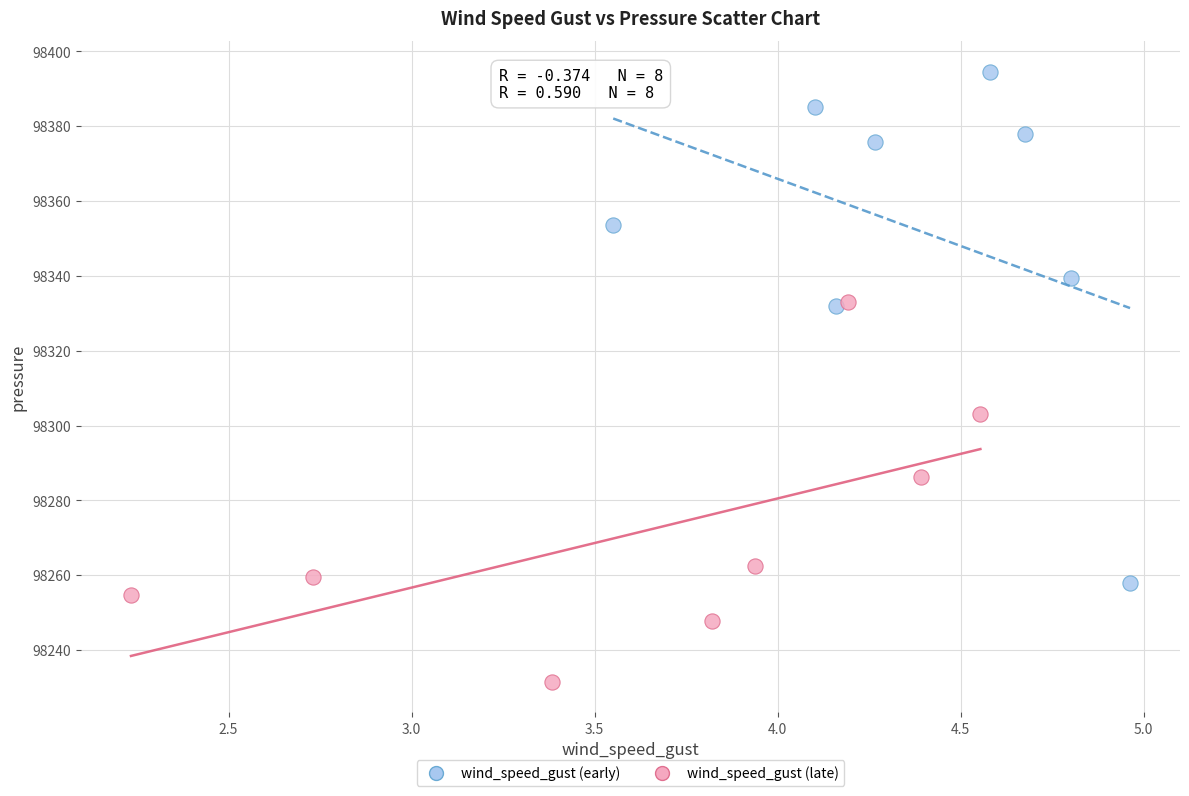

Which series contains the highest Y value?

wind_speed_gust (early)